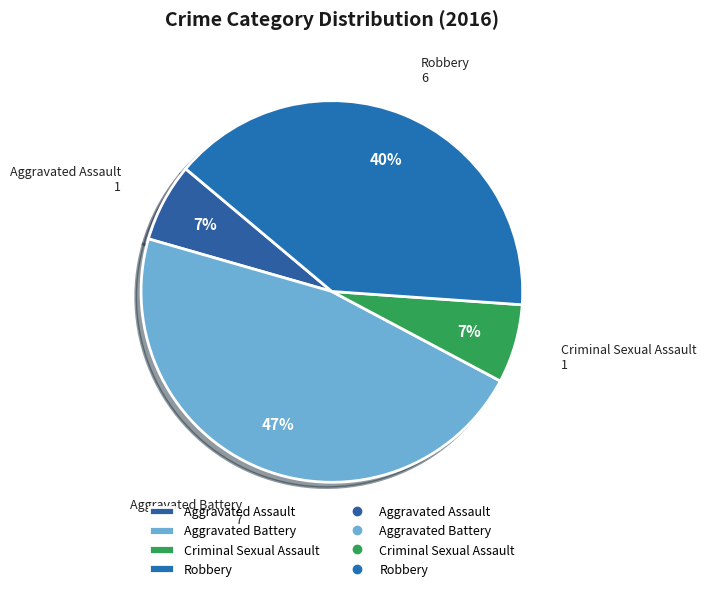

What is the largest slice in the pie chart?

Aggravated Battery